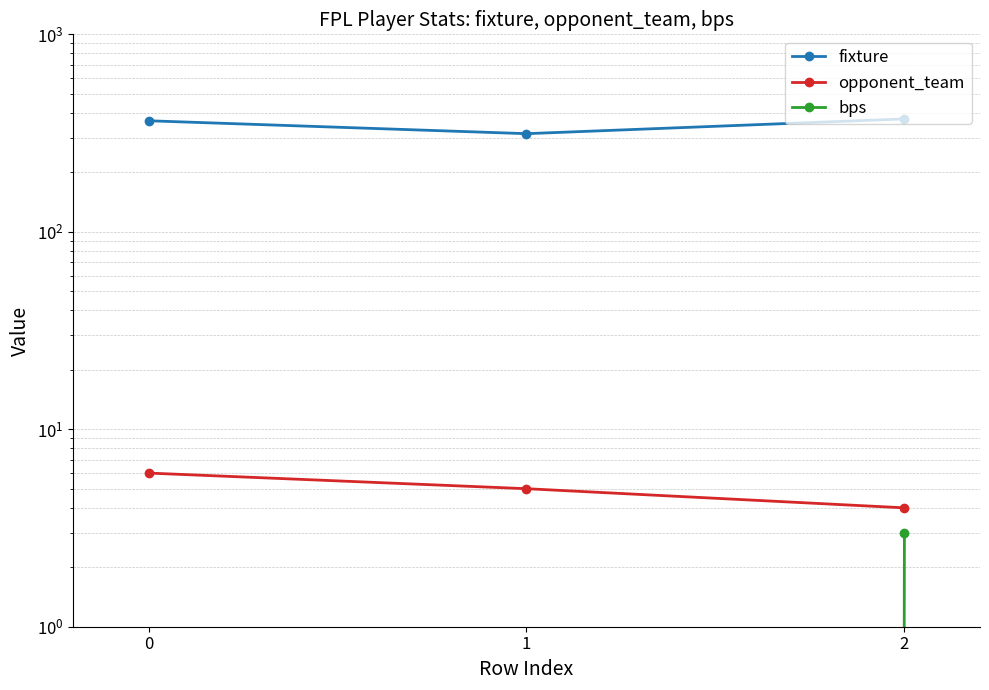

Reading left to right, transcribe all the data shown in this chart.

fixture: 365	314	373
opponent_team: 6	5	4
bps: 0	0	3